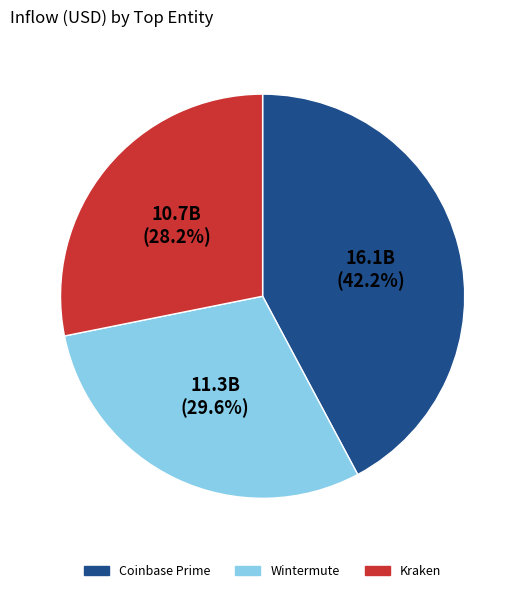

To the nearest percent, what is the average slice percentage?

33%